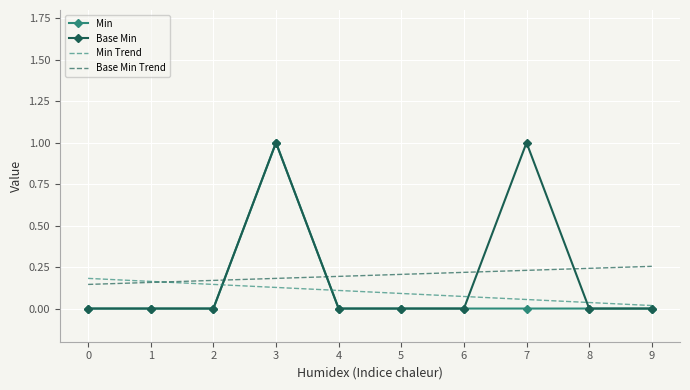

At which category is the sum across all series the highest?

3